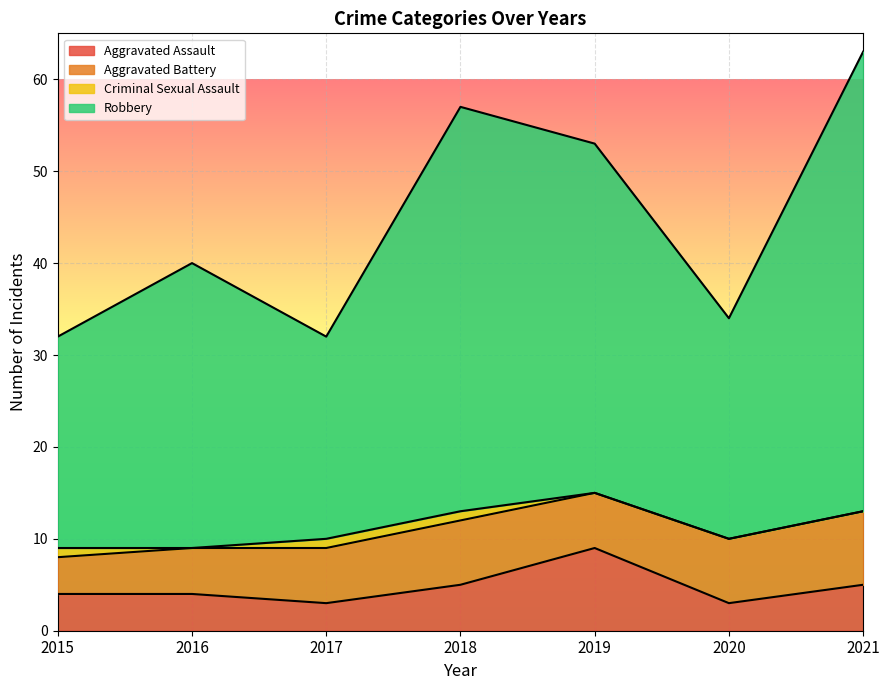

Which label corresponds to the smallest value in the chart?

2017